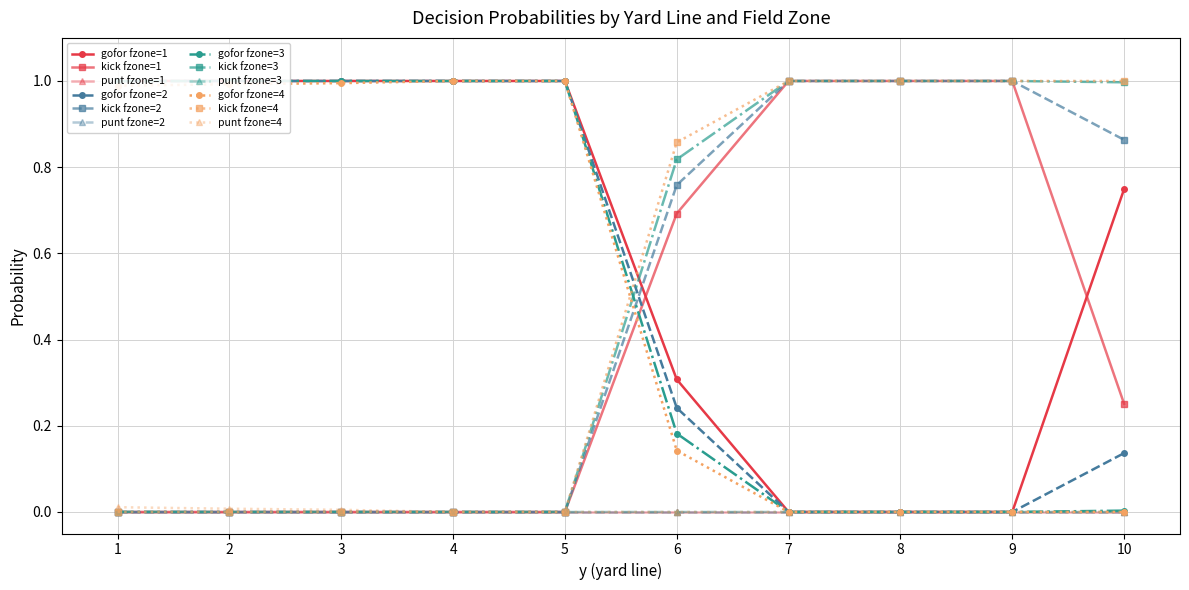

How many values in punt are above zero?

4